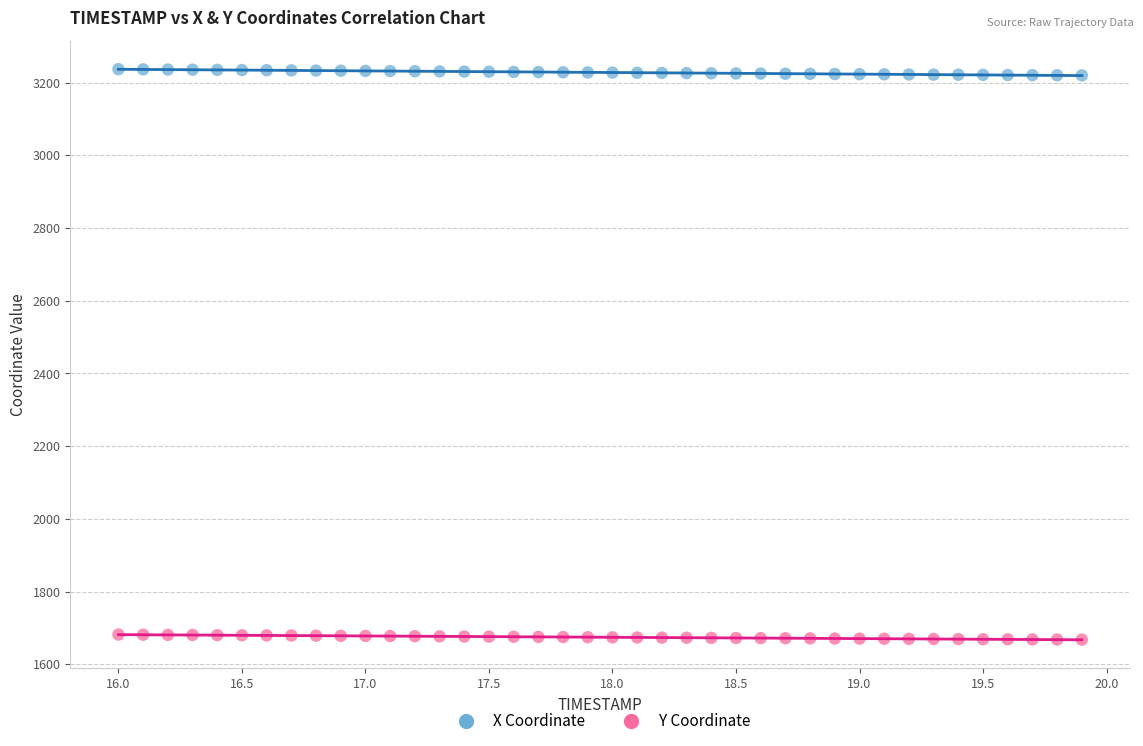

Which series reaches the minimum Y coordinate?

Y Coordinate